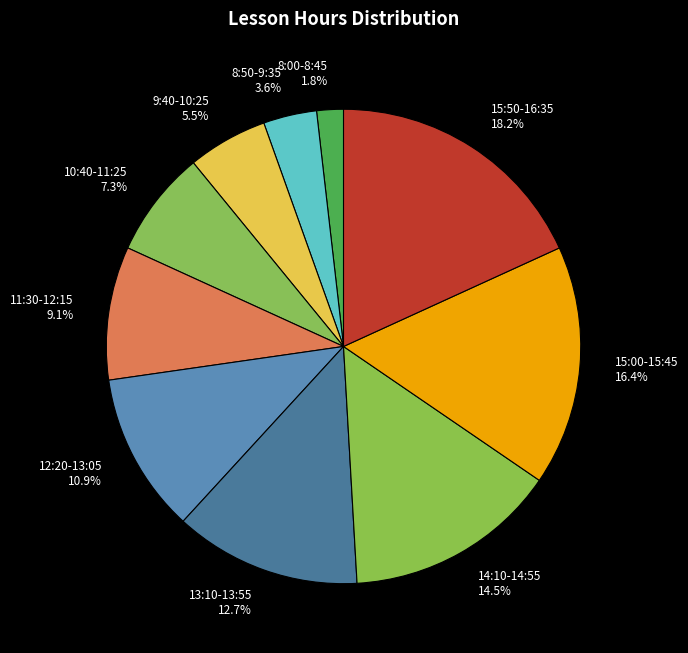

Which category has the smallest portion of the pie?

8:00-8:45